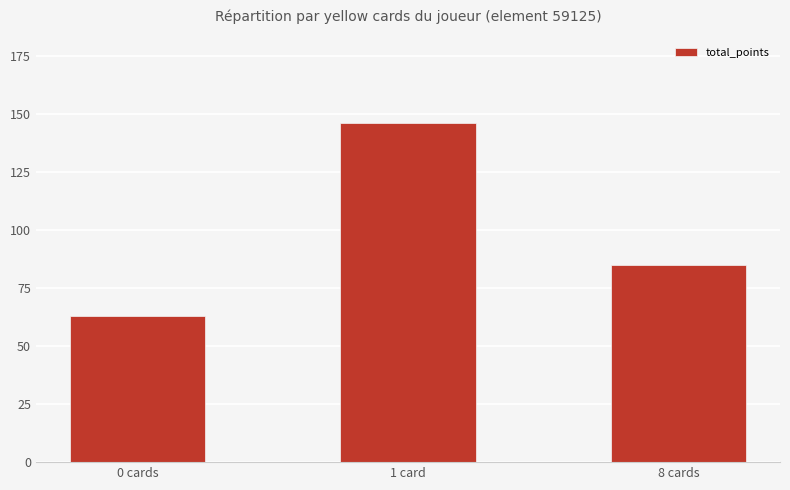

What is the difference between the maximum and second lowest values?

61